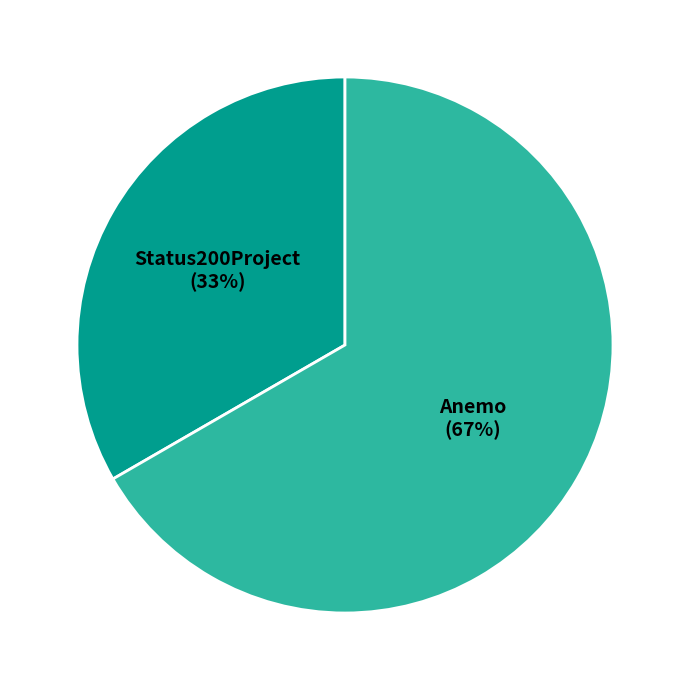

Does any single category account for the majority?

Yes